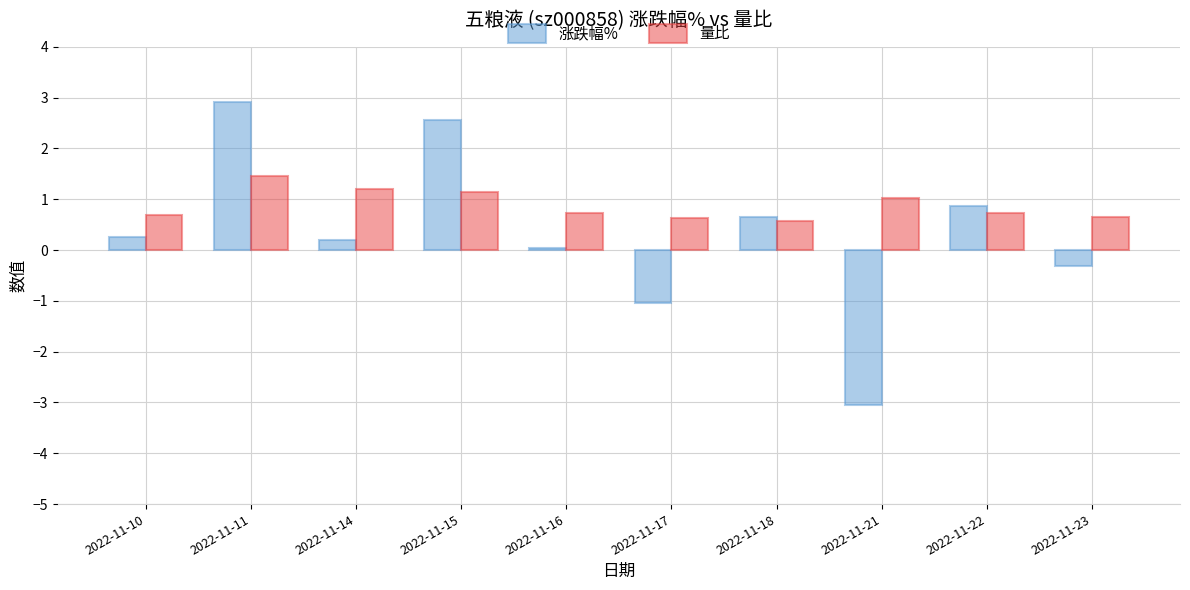

How many series are shown in this chart?

2